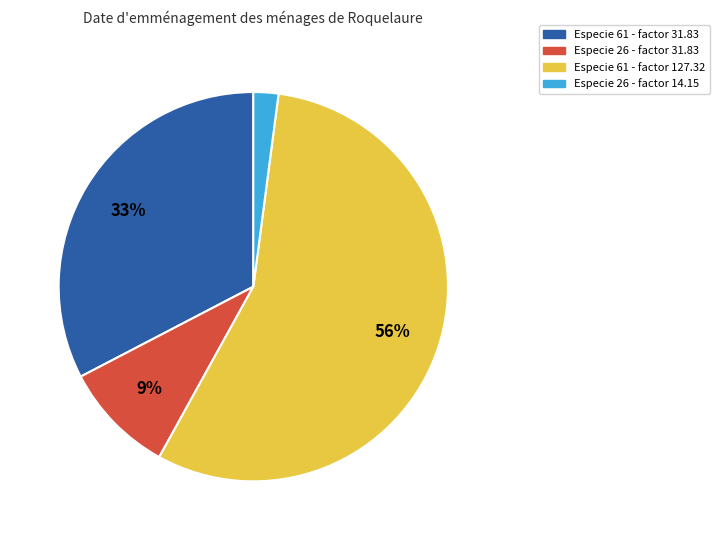

To the nearest percent, what is the difference between the largest and smallest slice percentages?

54%